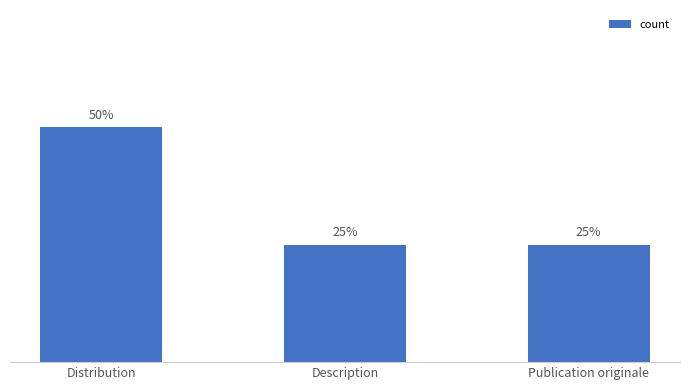

Are the bars horizontal?

No